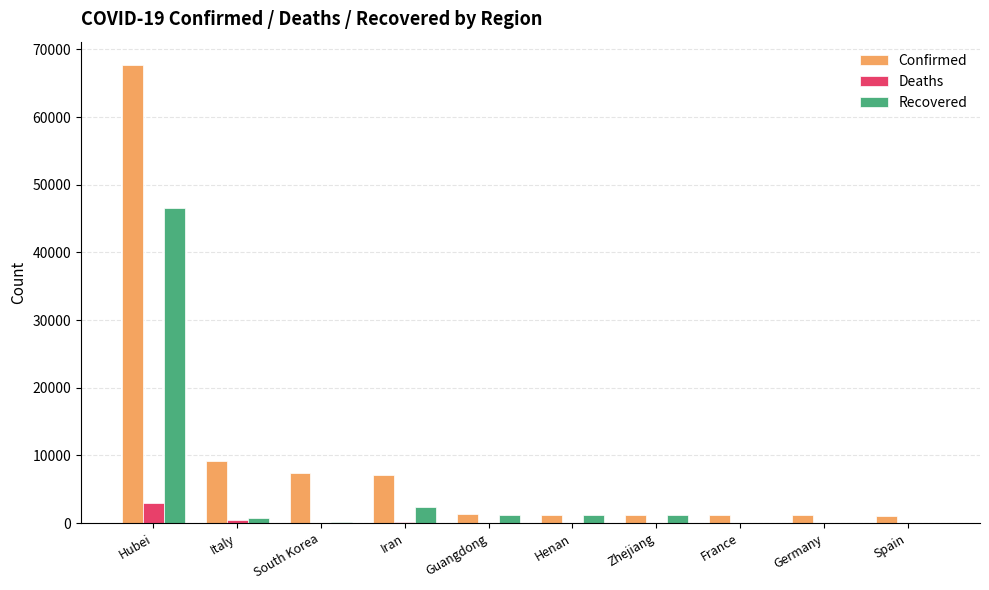

What is the sum of all Recovered values?

53469